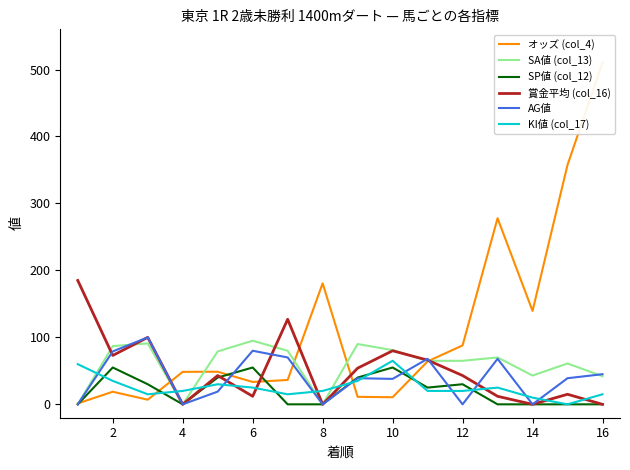

Is it true that AG値 equals 177.3 at 4?

False